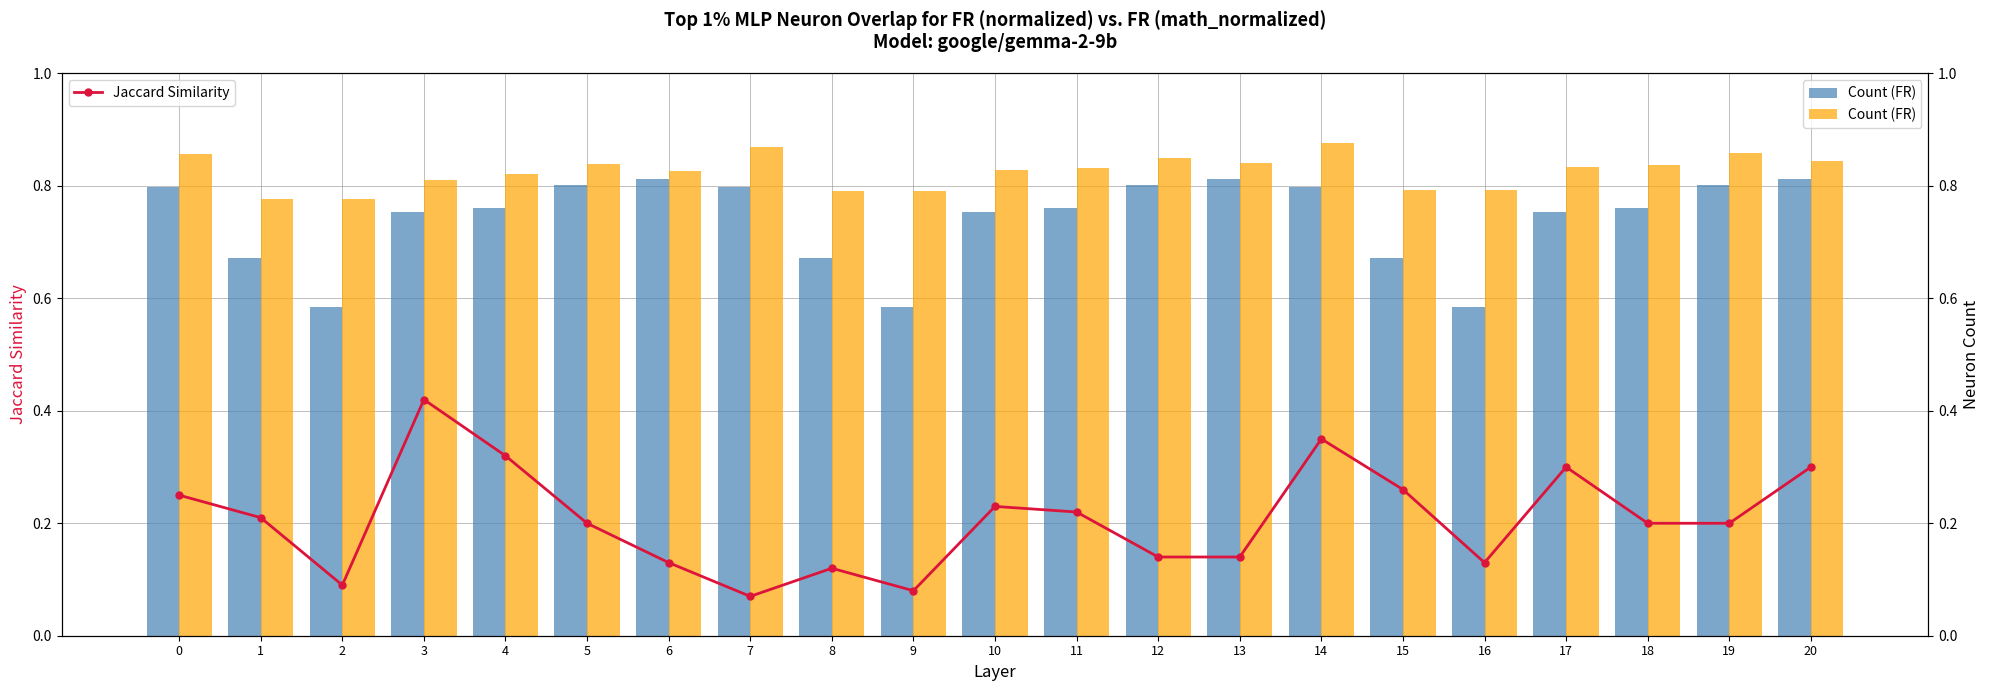

What is the sum of all Count (FR) values?

17.3